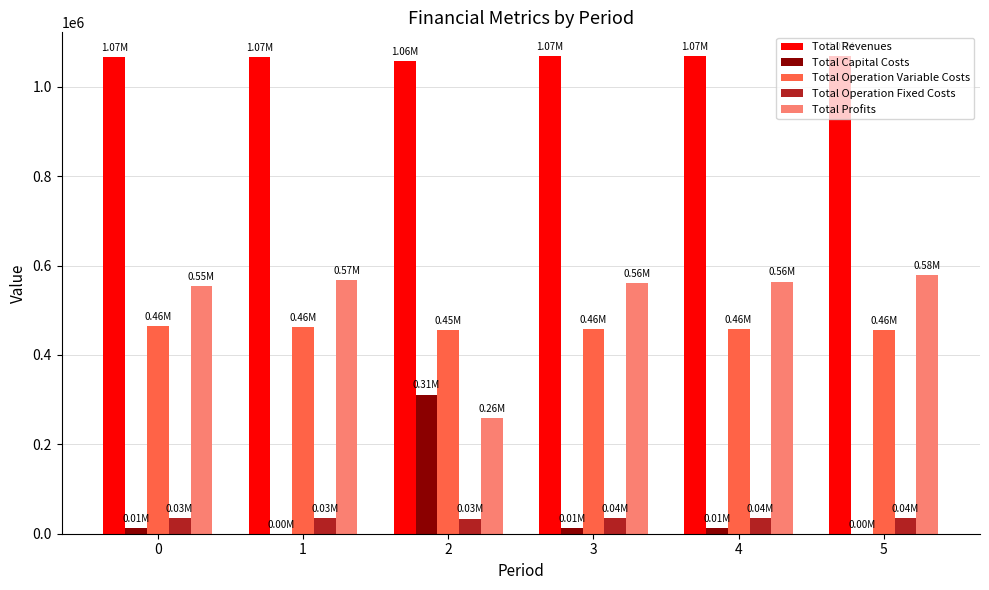

Which series has the largest total across all categories?

Total Revenues